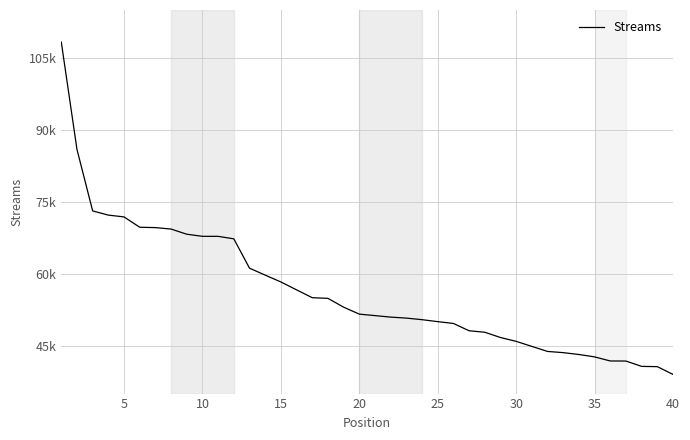

What is the value of the 20th point from the left?

51570